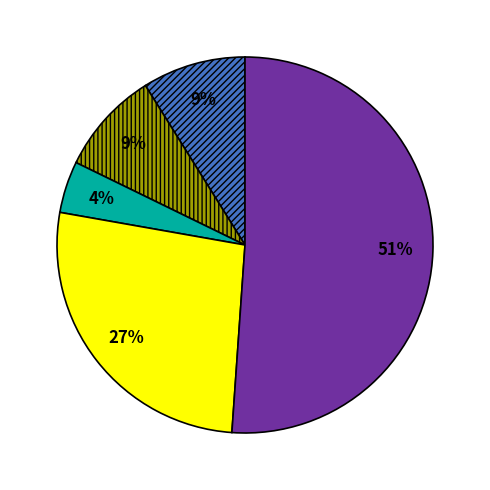

Is there a majority slice in this chart?

Yes